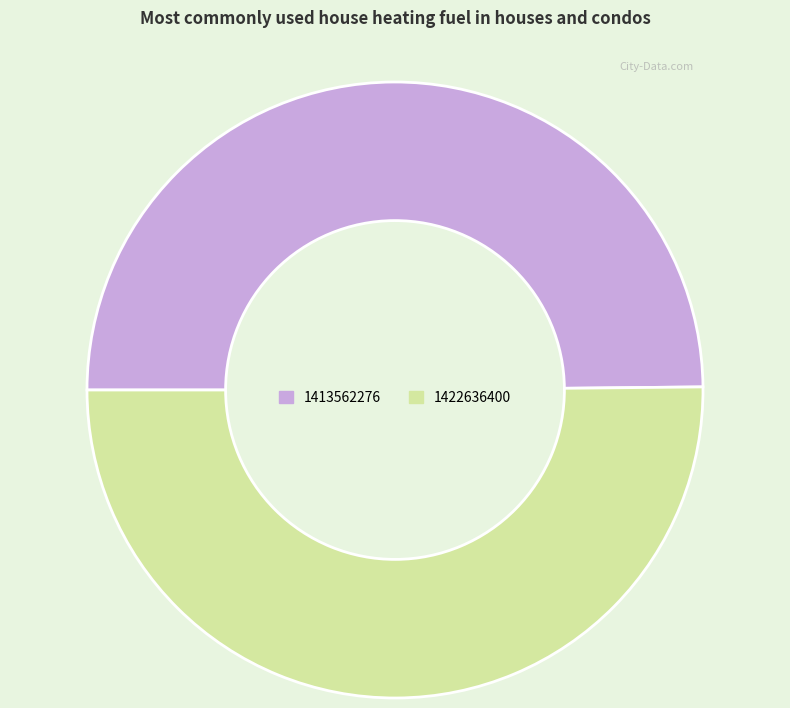

What is the ratio of the value at 1422636400 to the value at 1413562276?

1.0